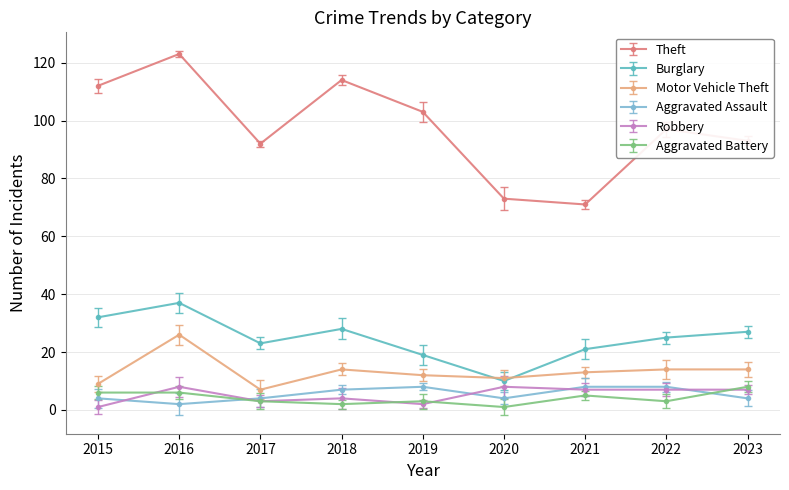

What is the minimum value for Motor Vehicle Theft?

7